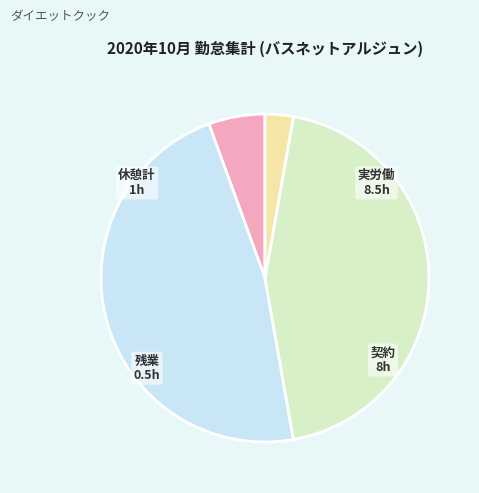

Is there a majority slice in this chart?

No